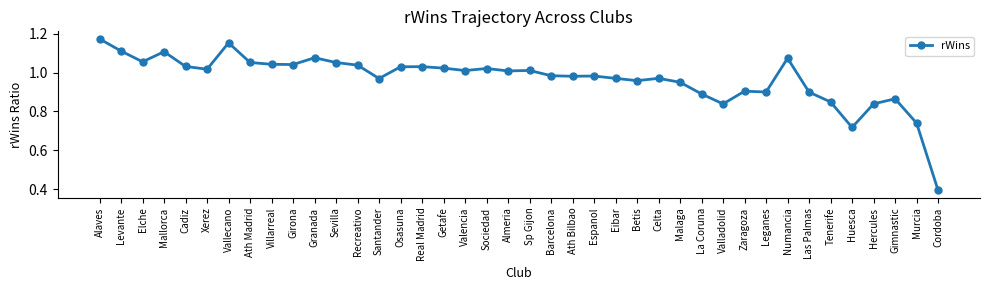

True or false: the data has more than 0 interior local peaks.

True